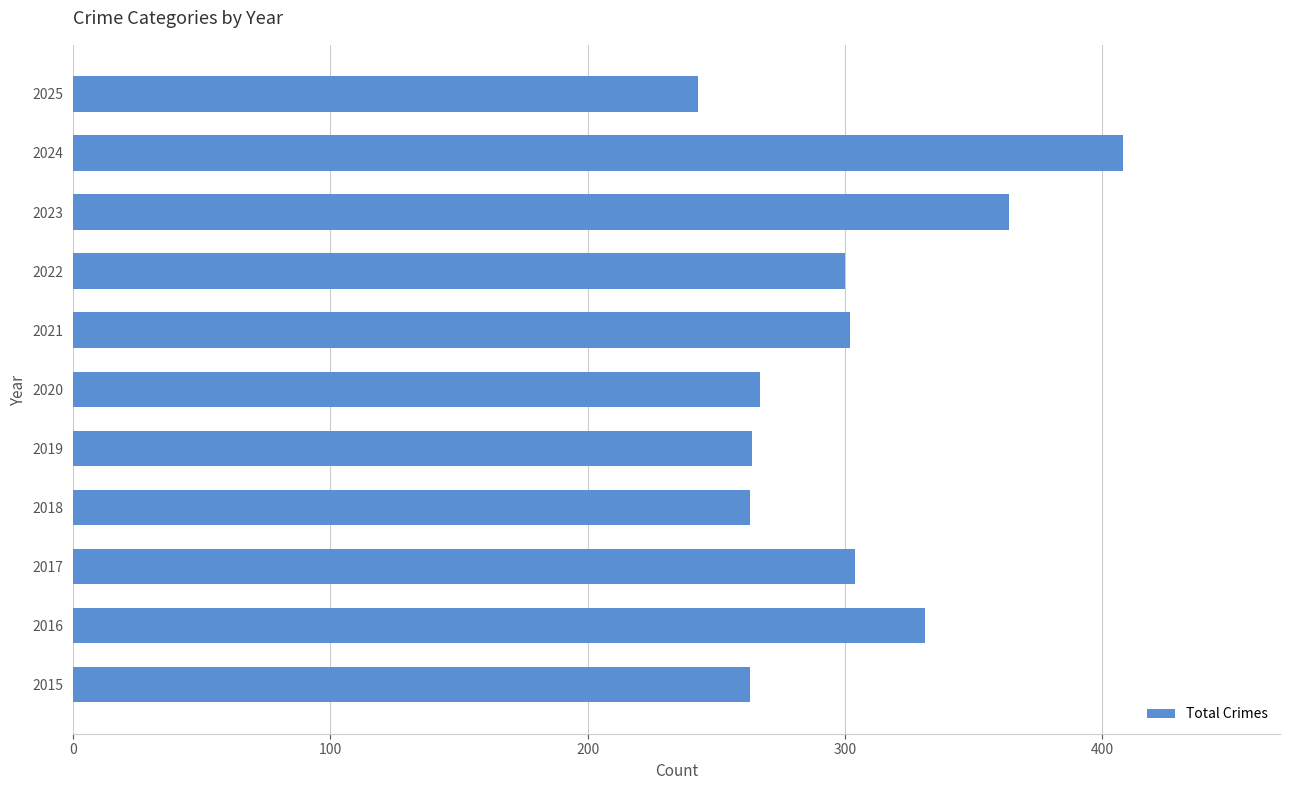

What is the ratio of the value at 2019 to the value at 2018?

1.0